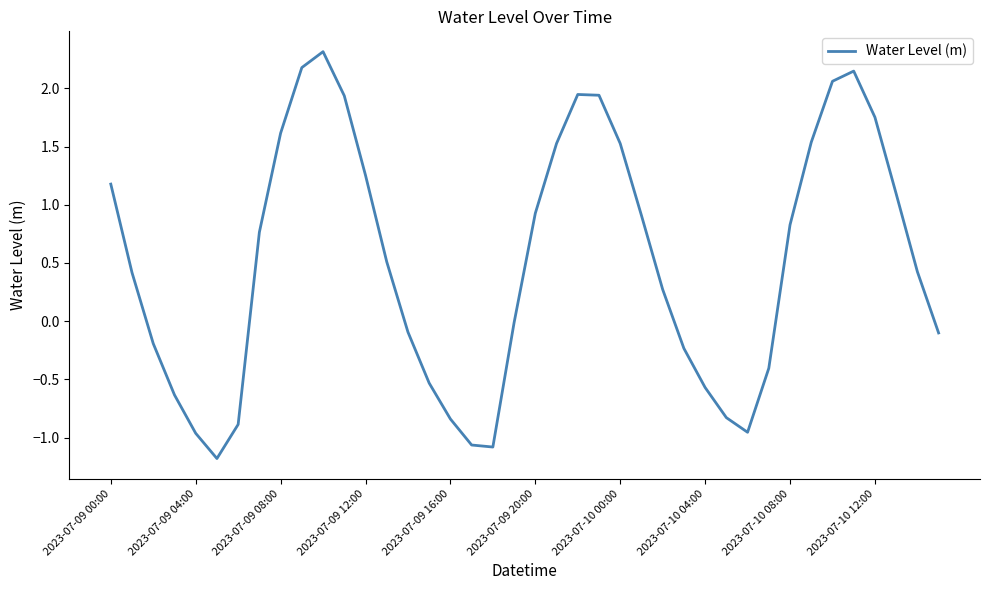

What is the smallest value displayed?

-1.2